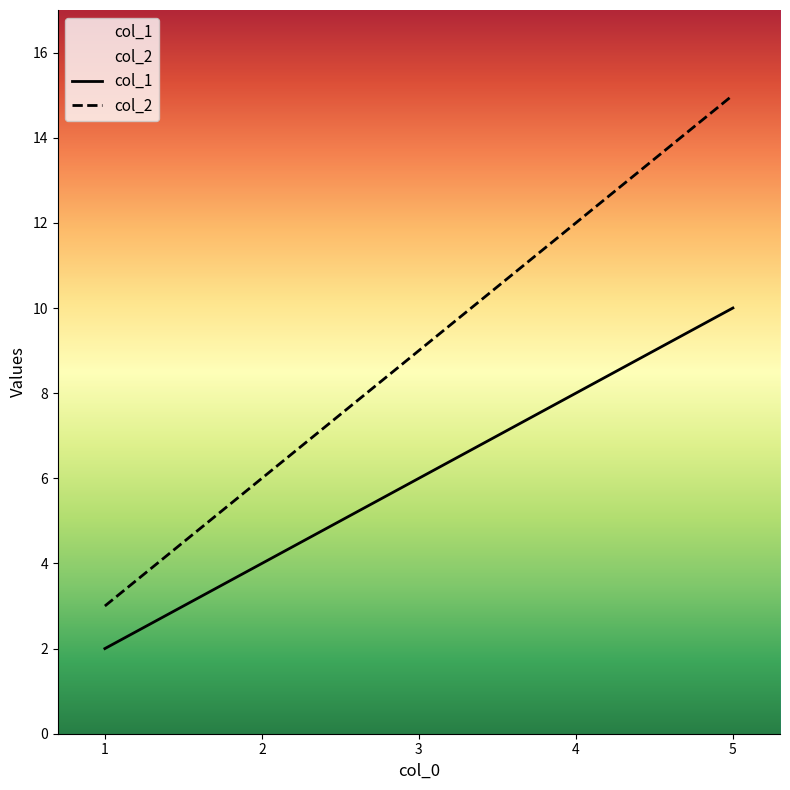

Is the value of col_1 at 4 greater than the value of col_2 at 5?

No